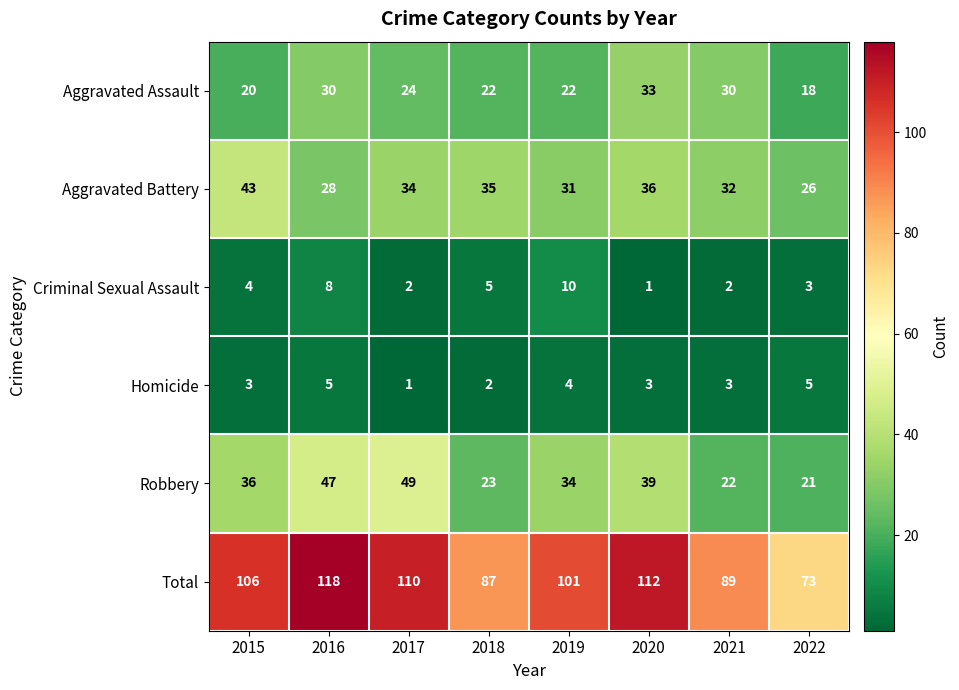

What is the difference between the second highest and second lowest values in the Criminal Sexual Assault series?

6